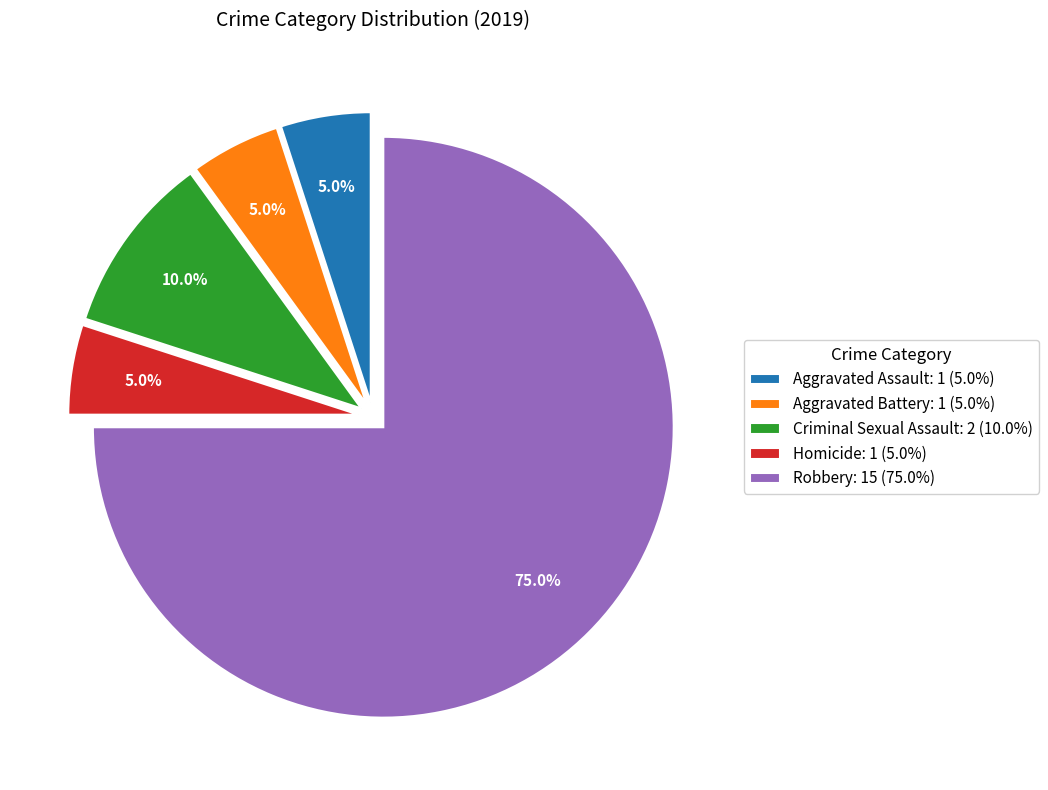

Is it true that Aggravated Battery is 5% of the pie?

True